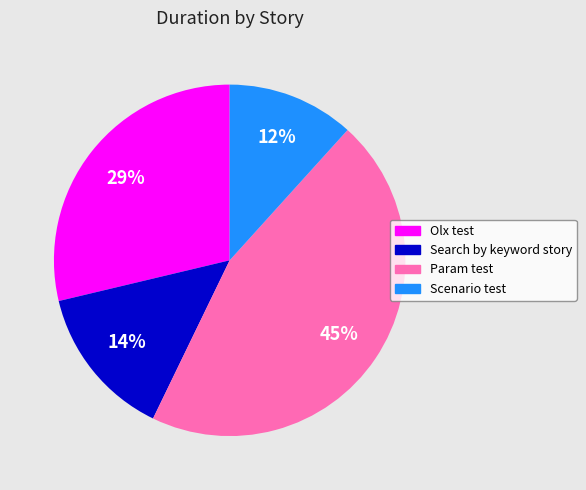

Is the sum of Olx test and Param test greater than half?

Yes